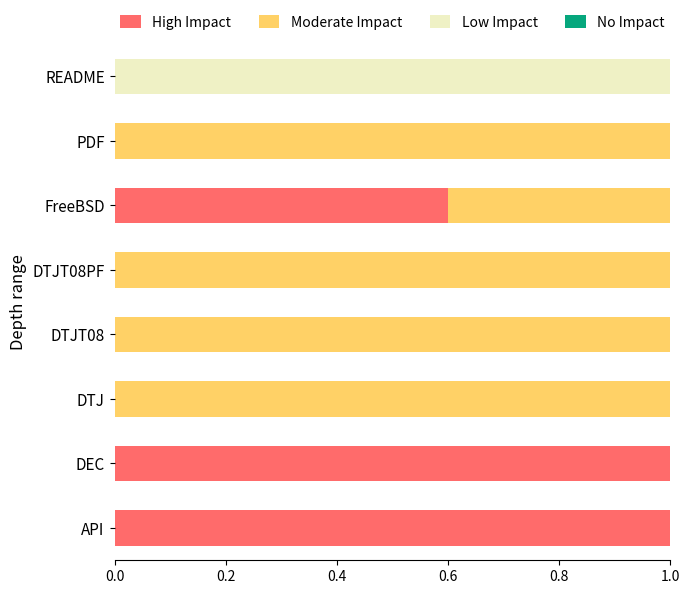

What is the total value across all series at README?

1.0